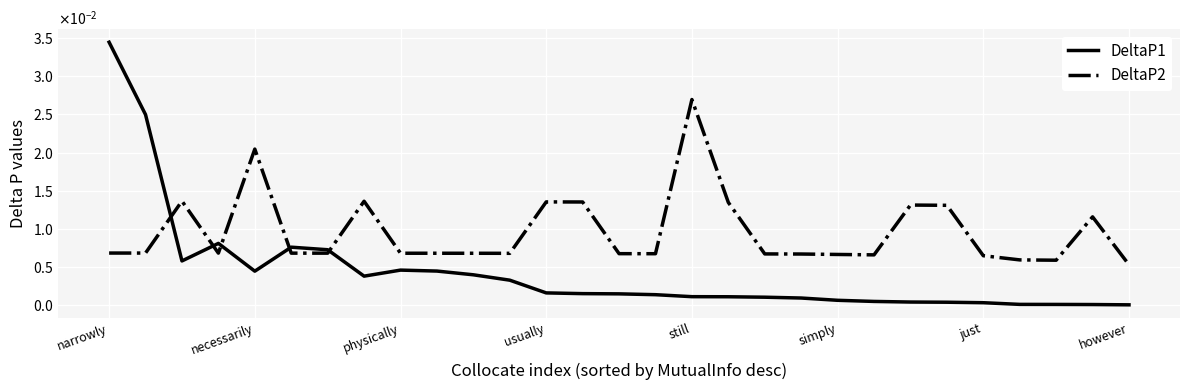

How many times do DeltaP1 and DeltaP2 cross each other?

5